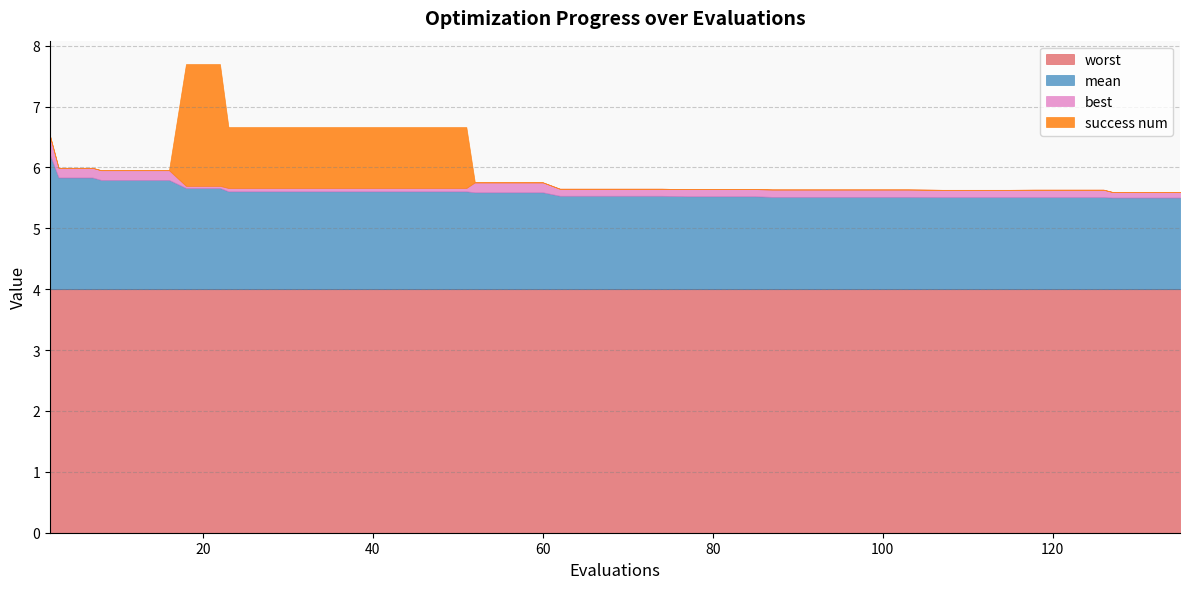

True or false: mean and best cross at least once.

False